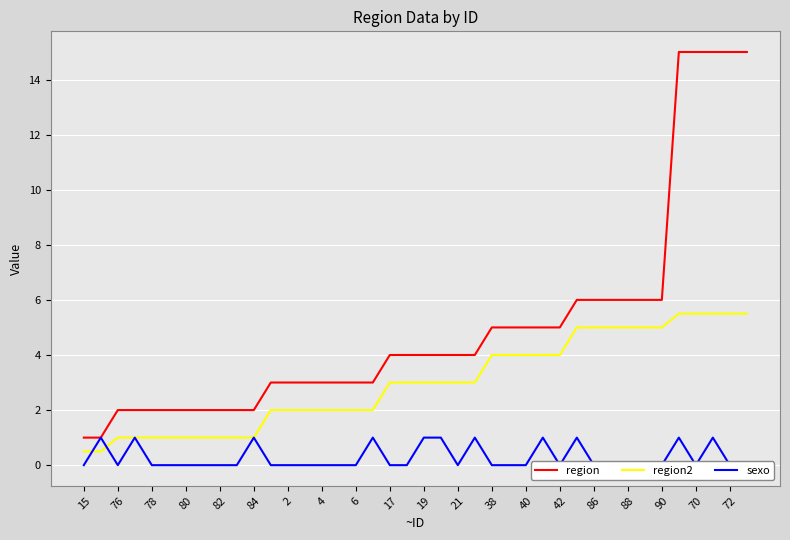

What is the lowest value of the region2 series?

0.5